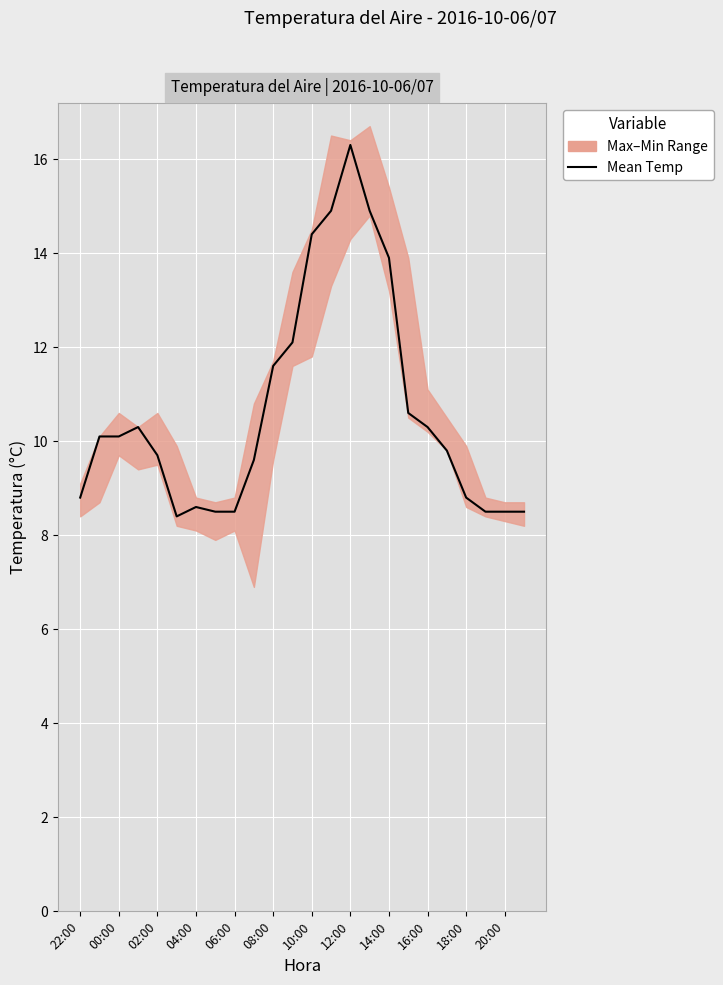

How many lines are shown in the chart?

2